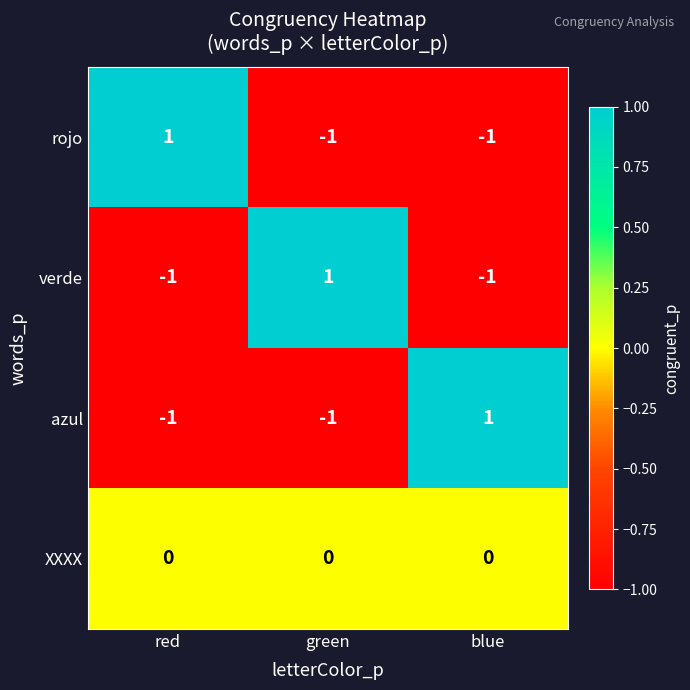

Reading right to left, extract all data points from this chart.

rojo: -1	-1	1
verde: -1	1	-1
azul: 1	-1	-1
XXXX: 0	0	0